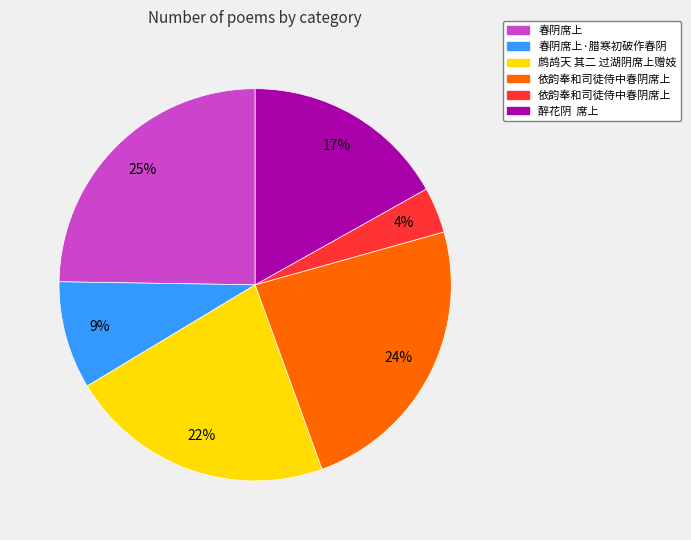

To the nearest percent, what is the difference between the largest and smallest slice percentages?

21%